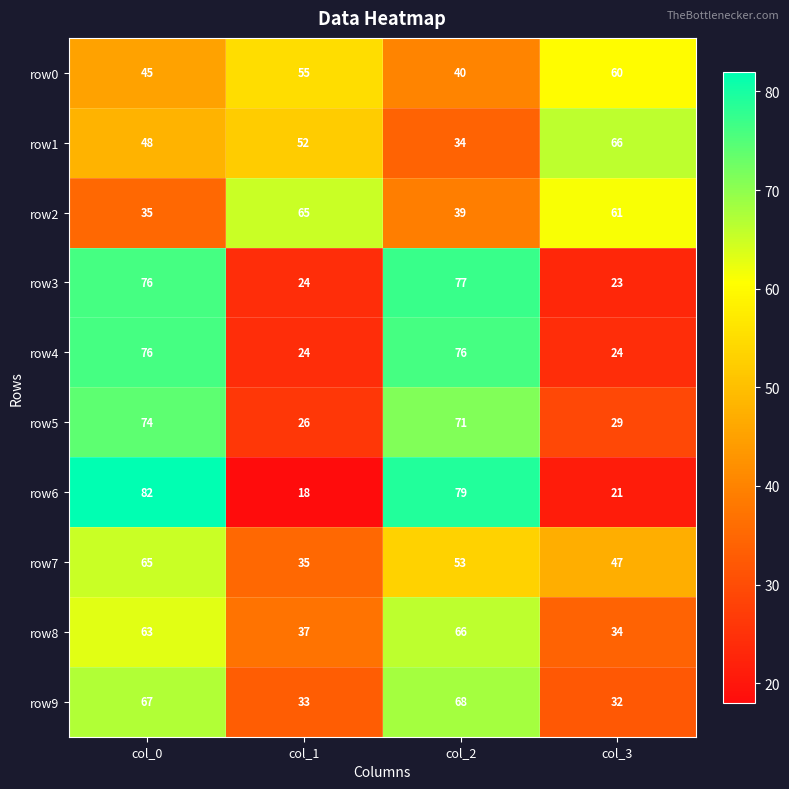

Rank the categories by row7 value from lowest to highest.

col_1, col_3, col_2, col_0